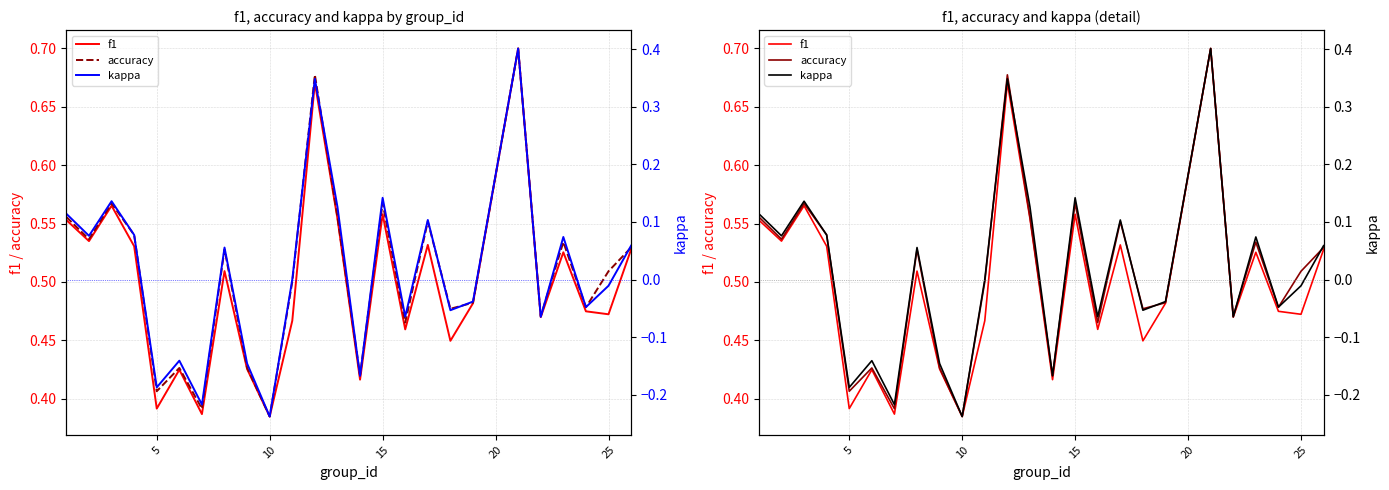

What is the sum of all kappa values?

0.3